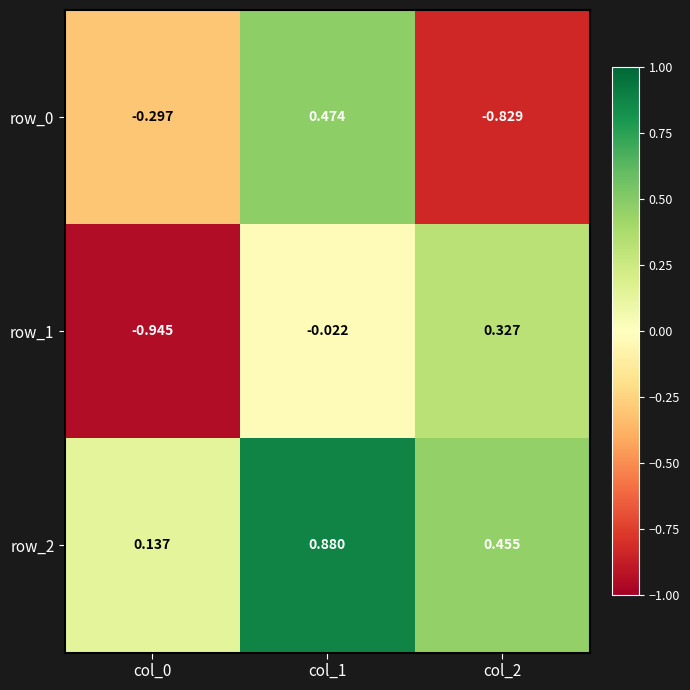

Reading left to right, extract all data points from this chart.

row_0: col_0=-0.3	col_1=0.5	col_2=-0.8
row_1: col_0=-0.9	col_1=-0.0	col_2=0.3
row_2: col_0=0.1	col_1=0.9	col_2=0.5